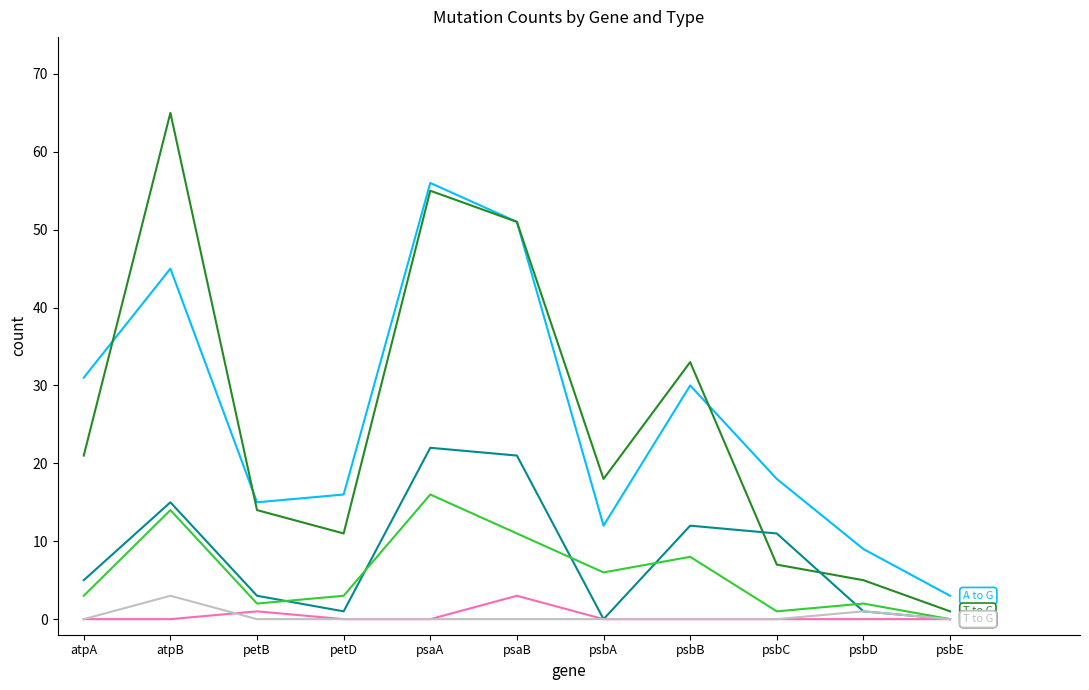

Which category has the highest value across all series?

atpB